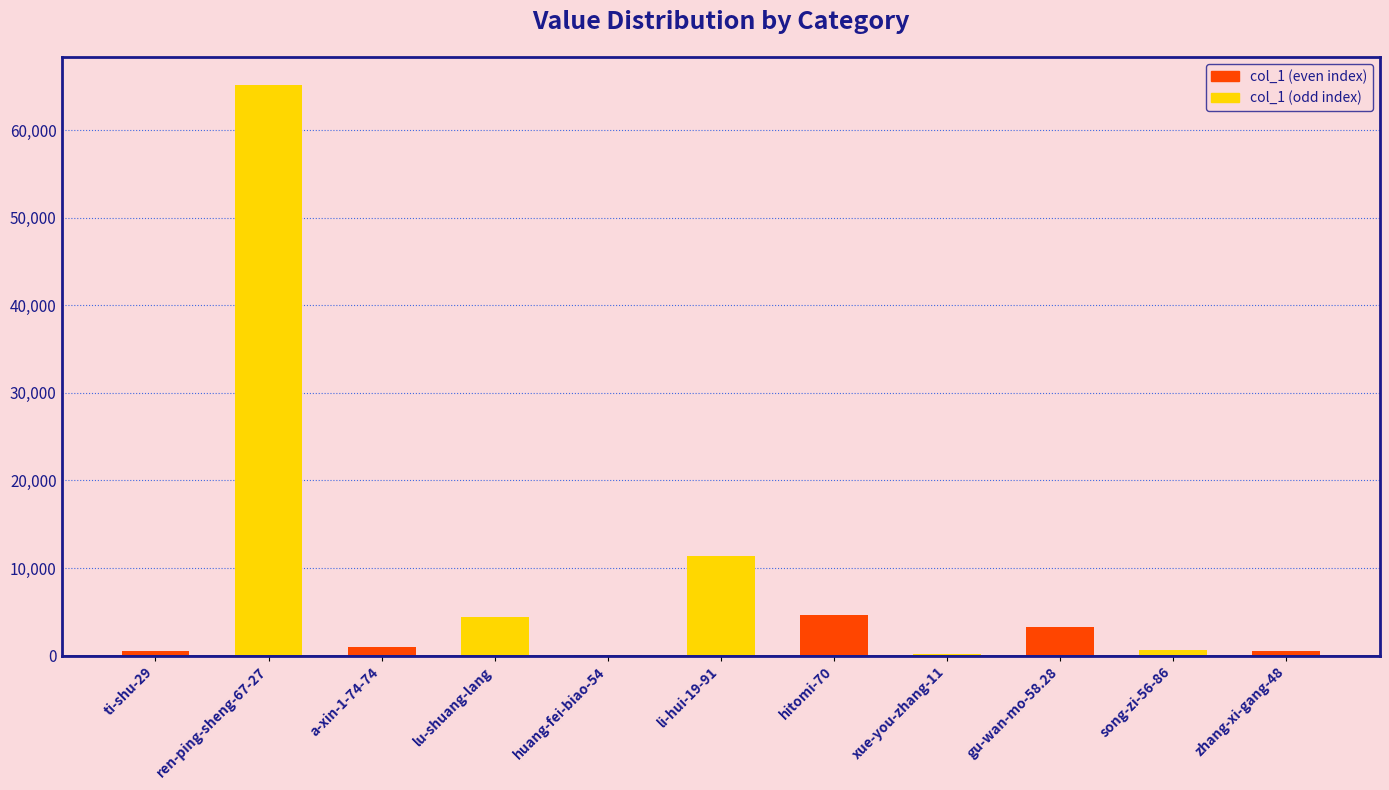

True or false: the data shows 4446 at lu-shuang-lang.

True